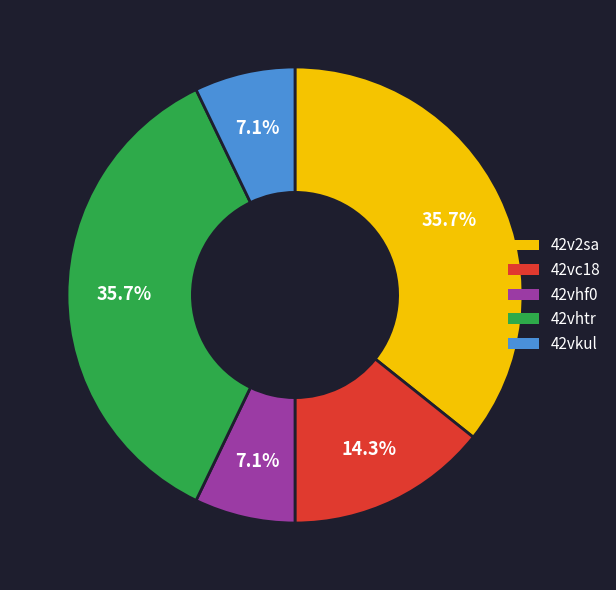

Is it true that 42vhf0 is 18% of the pie?

False